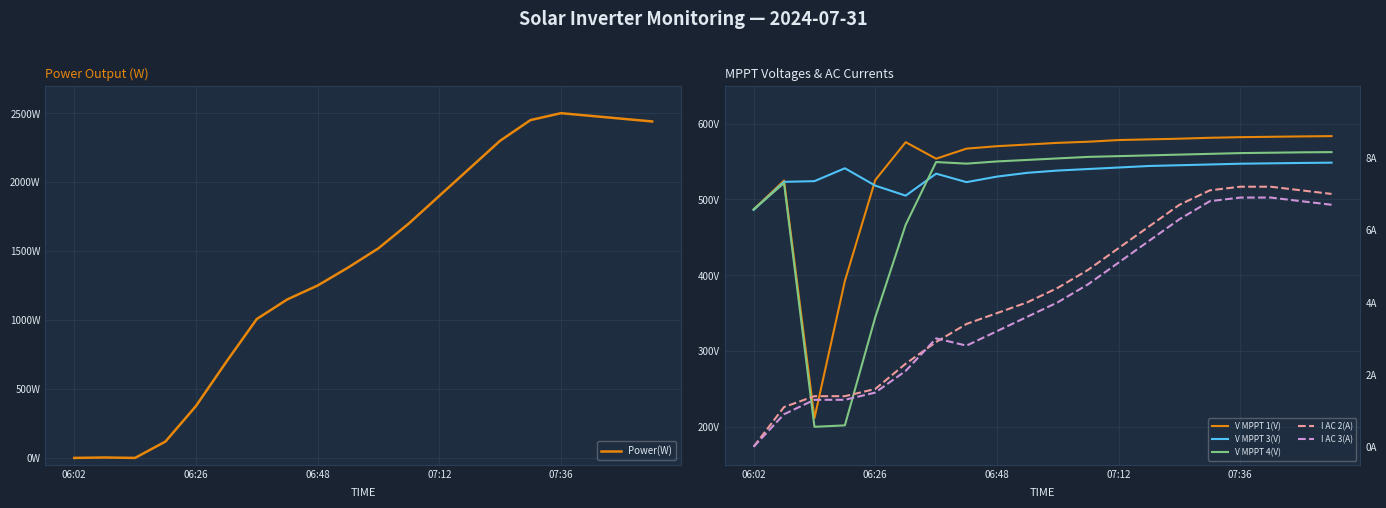

At how many categories does at least one series exceed 2271?

6